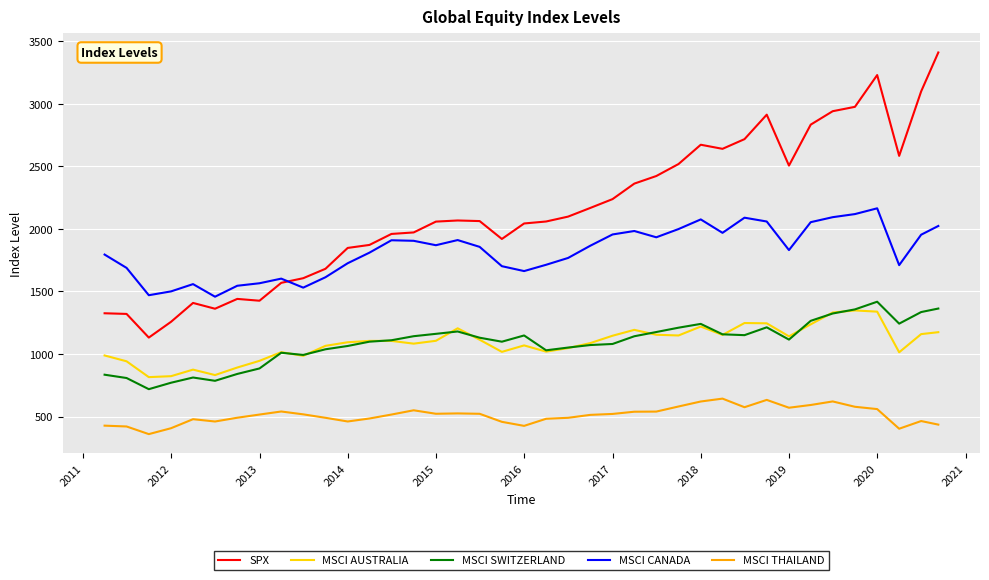

Which series has the largest total across all categories?

SPX